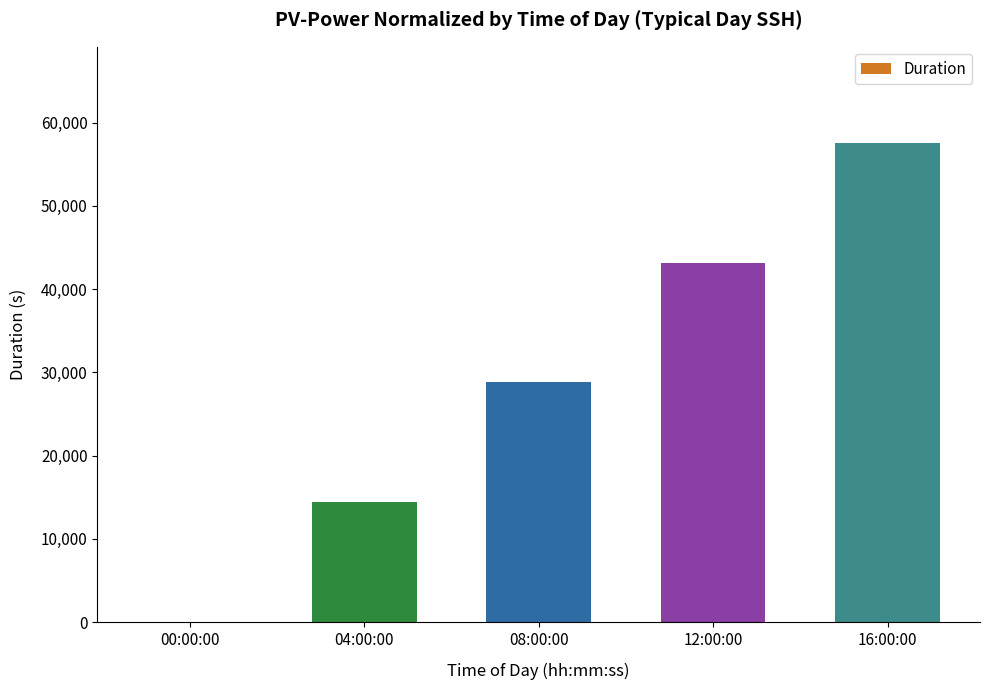

Which category has the highest value across all series?

16:00:00